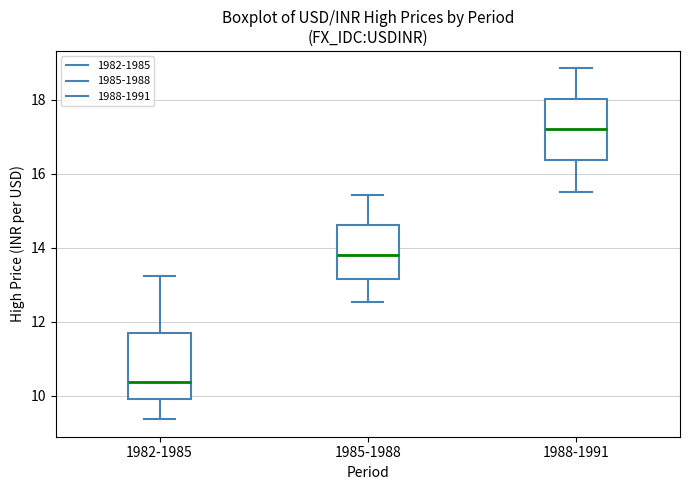

Which box's median line is the highest?

1988-1991